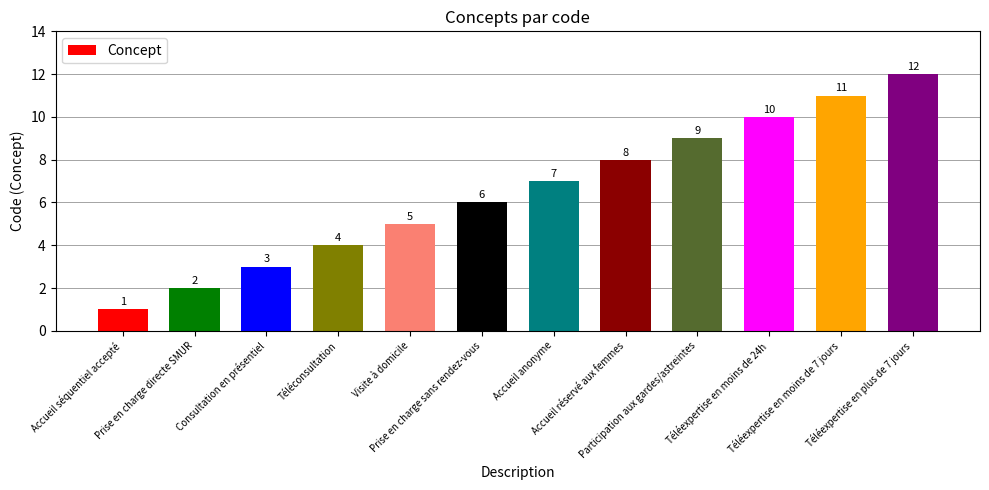

Reading right to left, extract all data points from this chart.

12	11	10	9	8	7	6	5	4	3	2	1